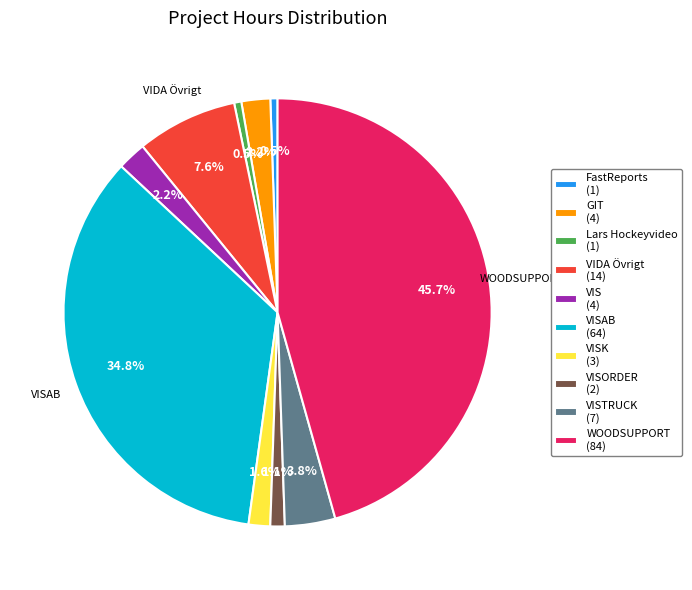

Count the number of slices in the pie.

10